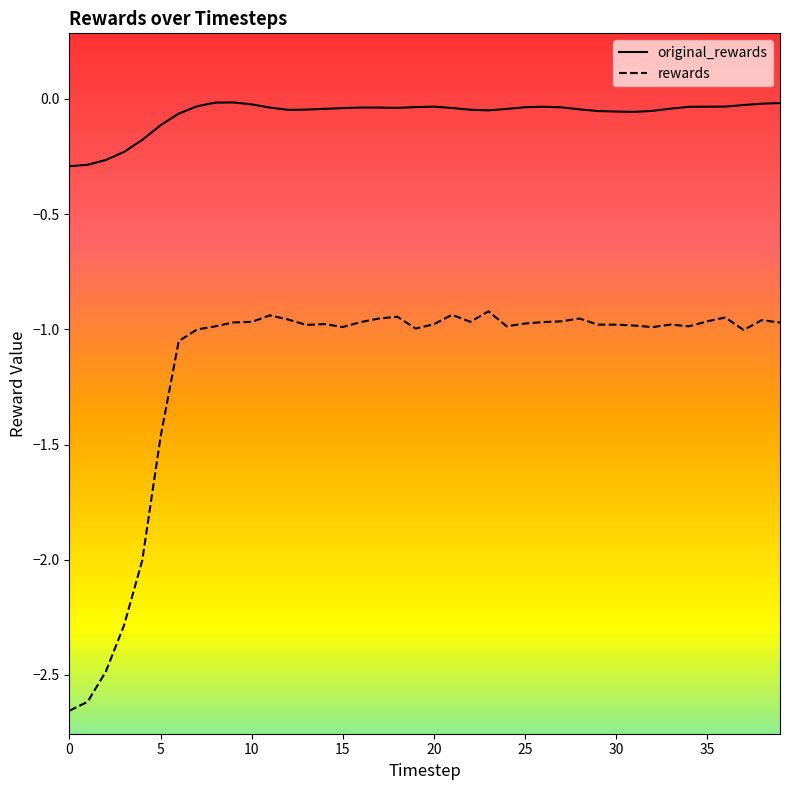

True or false: rewards and original_rewards cross at least once.

False